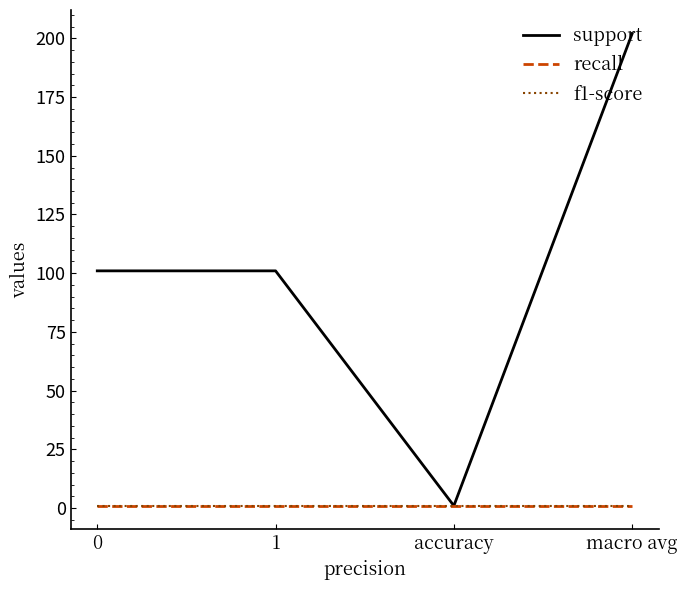

Reading left to right, extract all data points from this chart.

support: 101	101	1	202
recall: 1	1	1	1
f1-score: 1	1	1	1